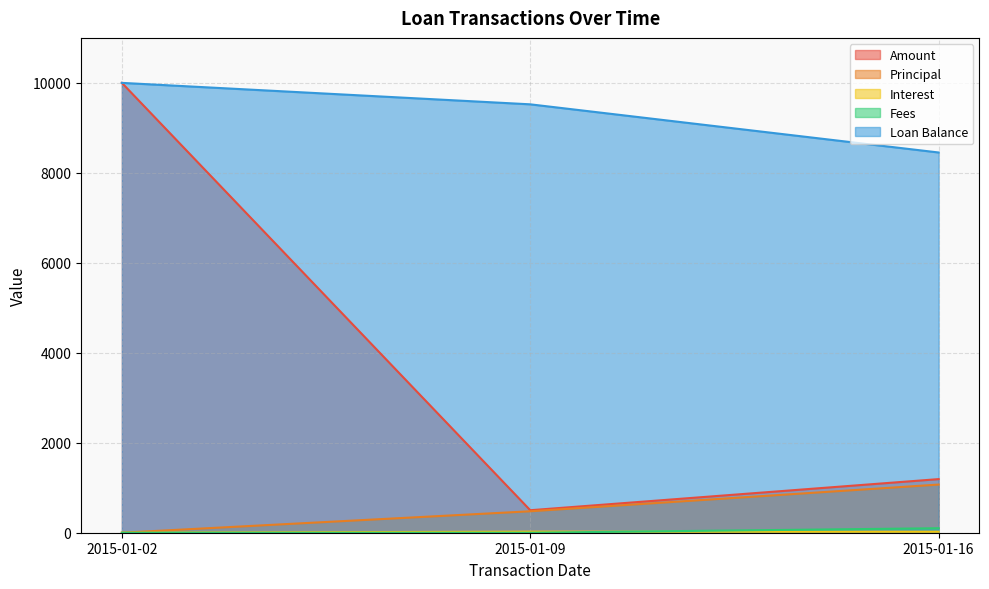

Is the value of Principal at 2015-01-02 greater than the value of Loan Balance at 2015-01-02?

No